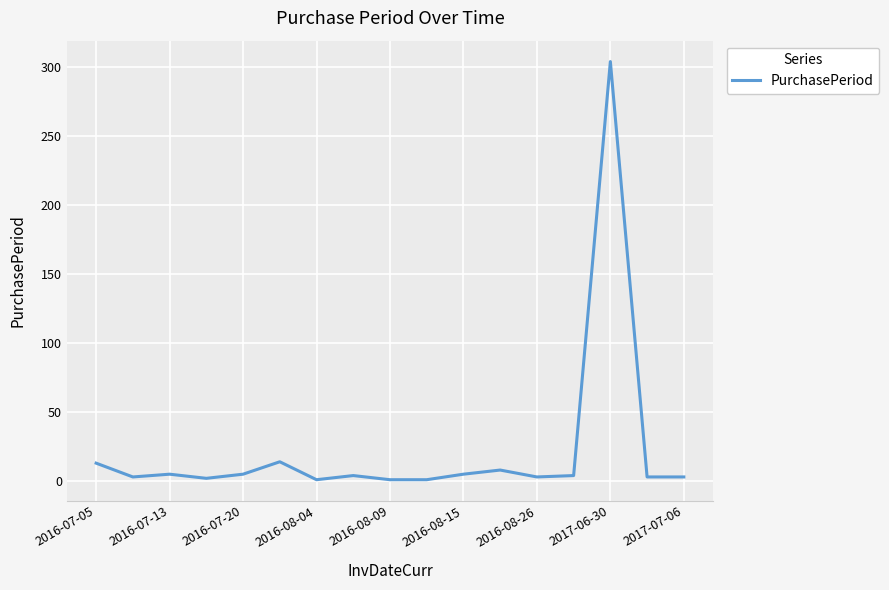

What is the maximum value shown in the chart?

304